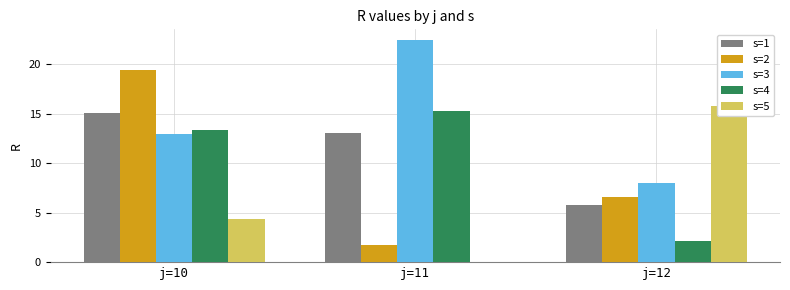

Which series has the largest total across all categories?

s=3